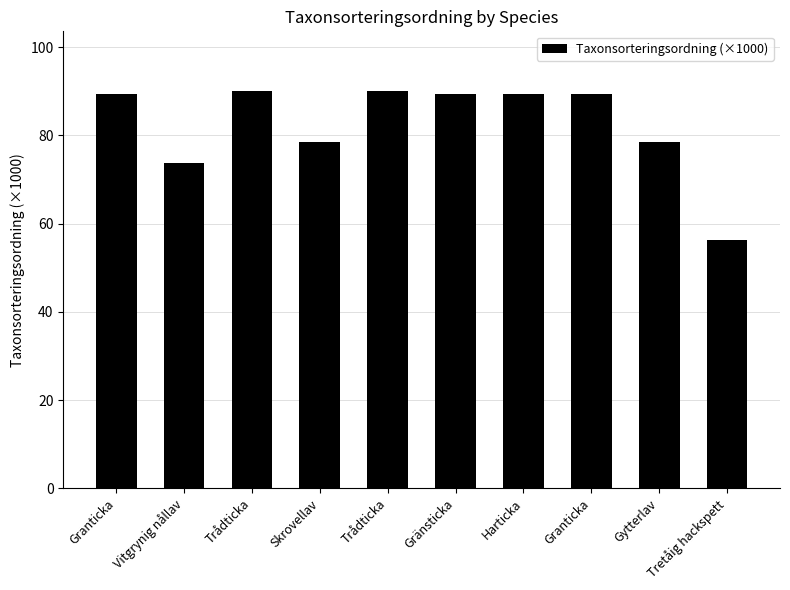

At which label is the value closest to 73?

Vitgrynig nållav